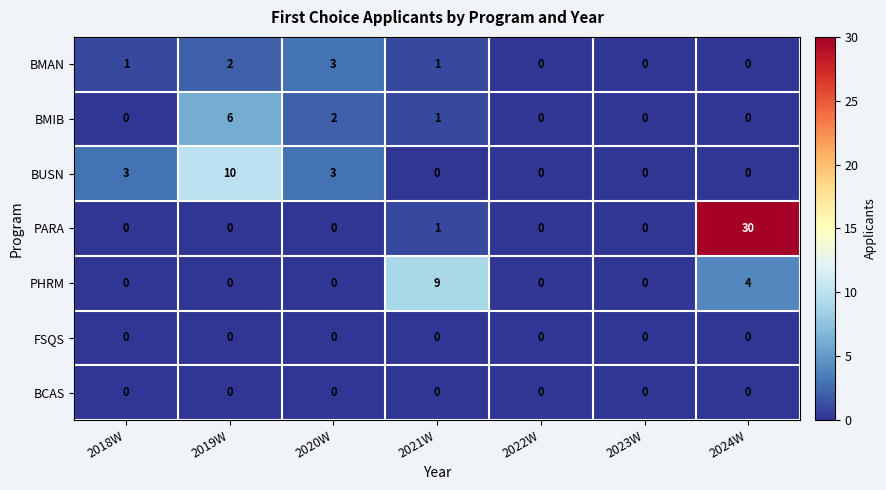

Which series has the largest total across all categories?

PARA